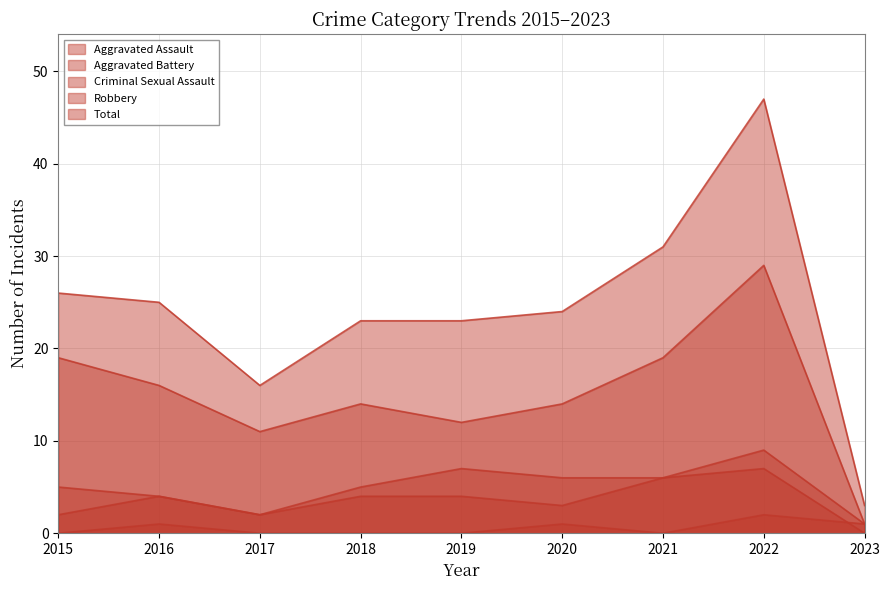

What is the difference between the maximum and minimum values in the Total series?

44